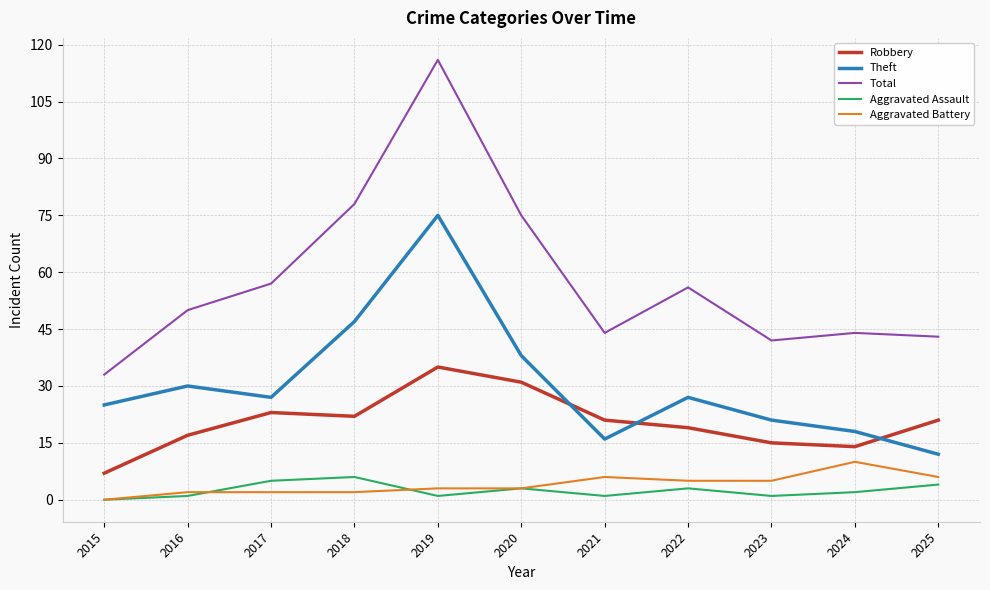

How many lines are shown in the chart?

5